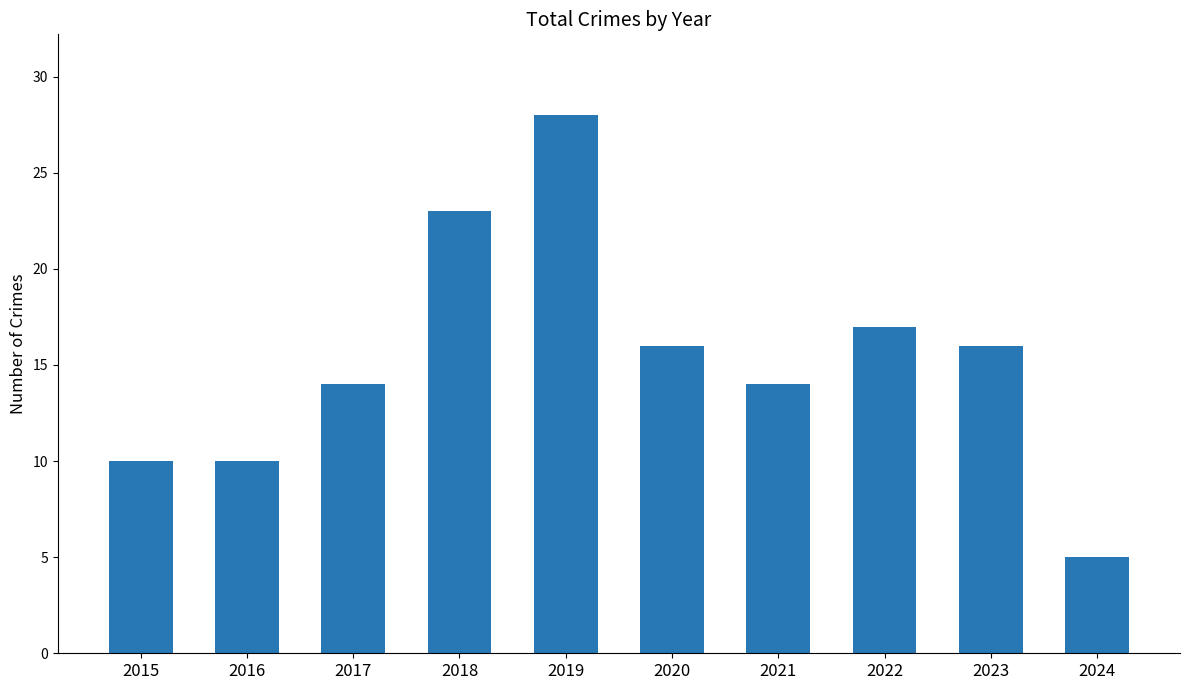

True or false: the data shows 7 at 2023.

False